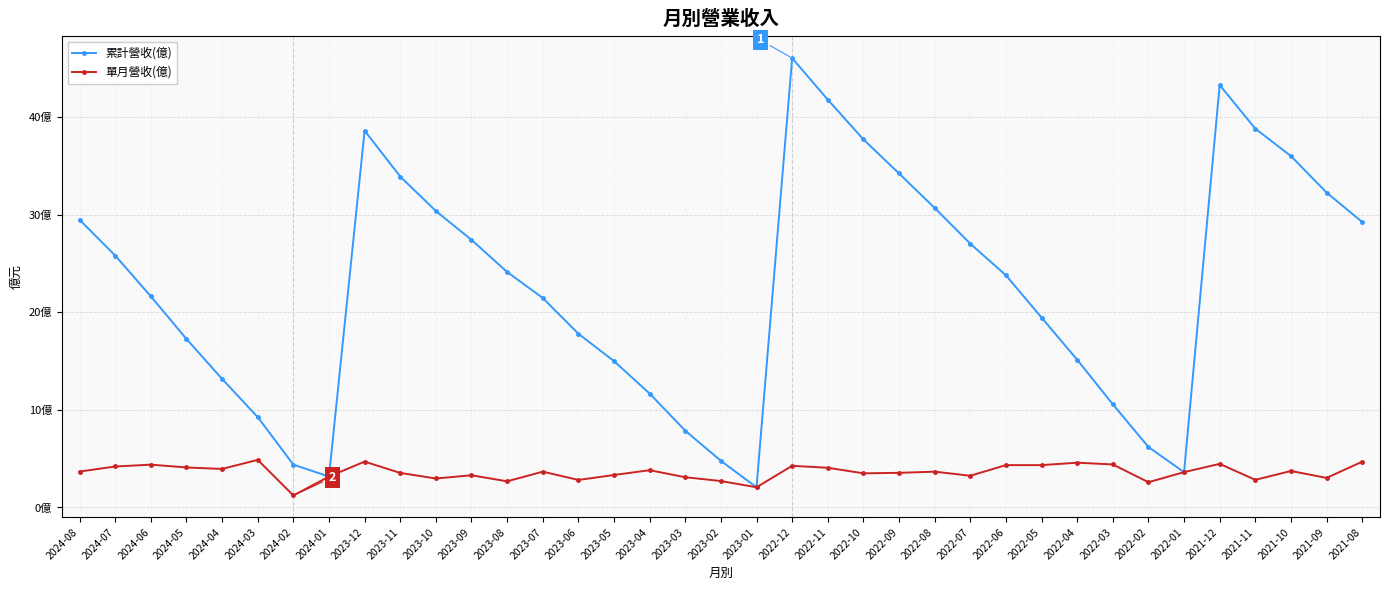

What are all the series names shown in the legend?

累計營收(億), 單月營收(億)